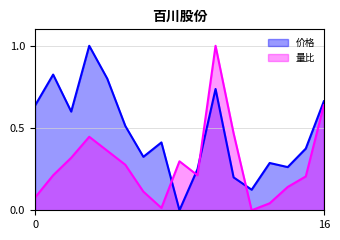

Which series has the largest total across all categories?

价格